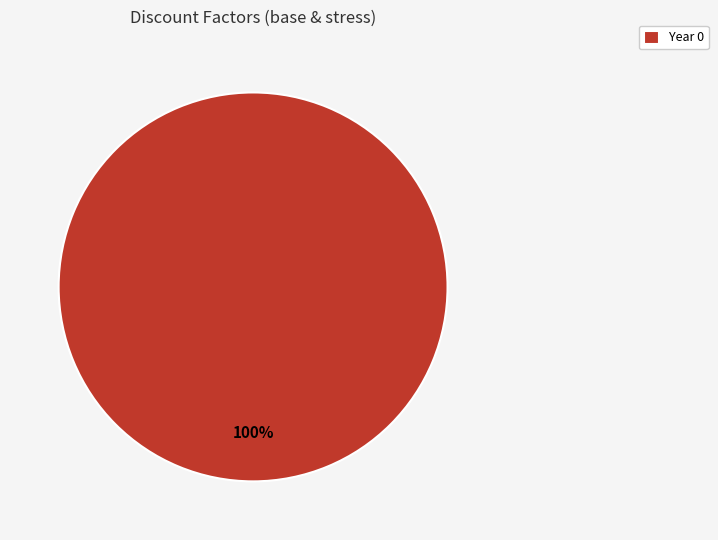

Which category accounts for the majority?

Year 0